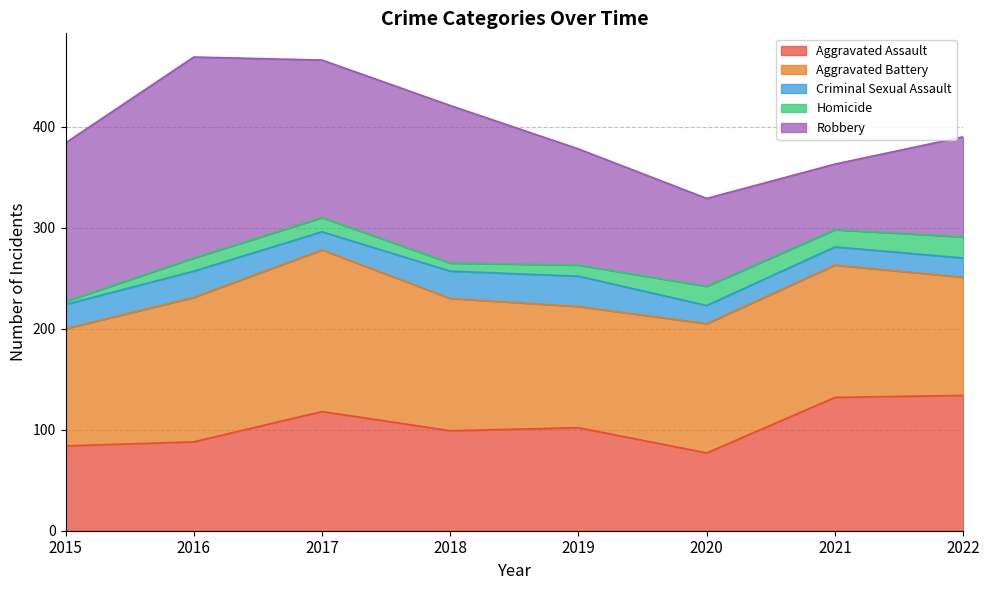

True or false: Aggravated Battery and Homicide intersect in this chart.

False